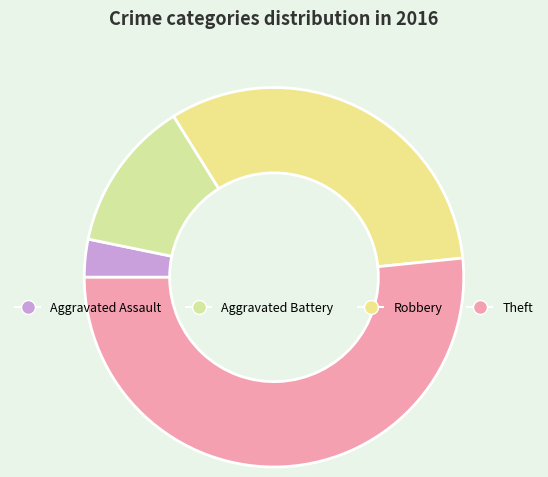

To the nearest percent, what portion does Aggravated Assault represent?

3%